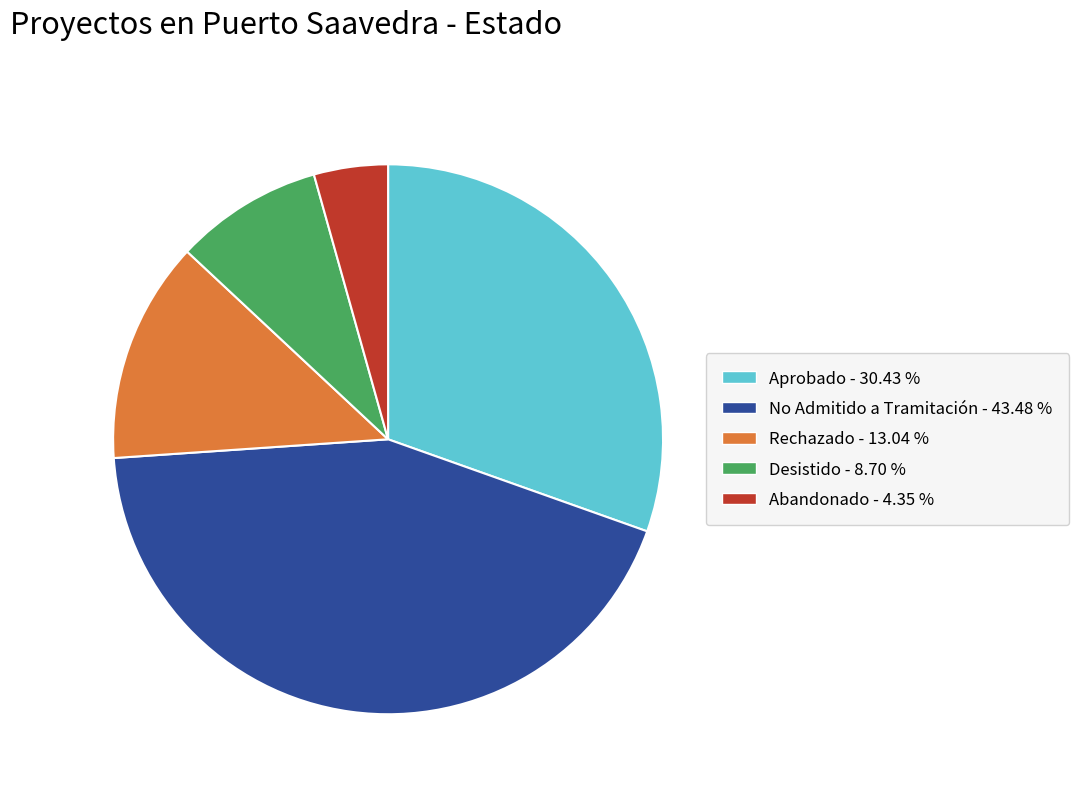

Does Aprobado - 30.43 % represent more than half of the total?

No